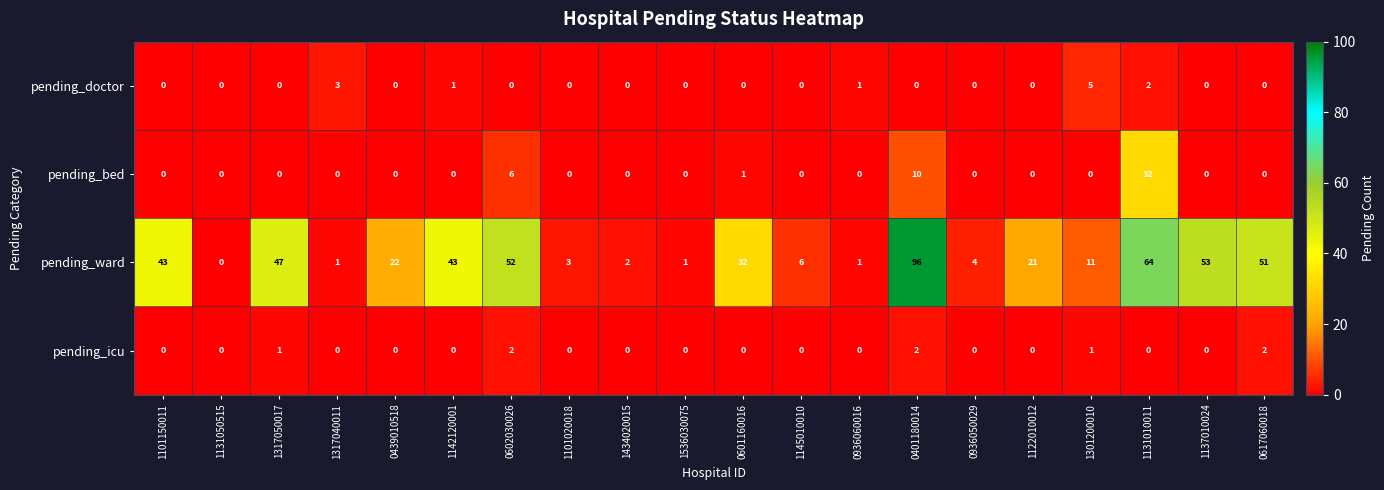

At 0602030026, list the series in order from largest to smallest.

pending_ward, pending_bed, pending_icu, pending_doctor